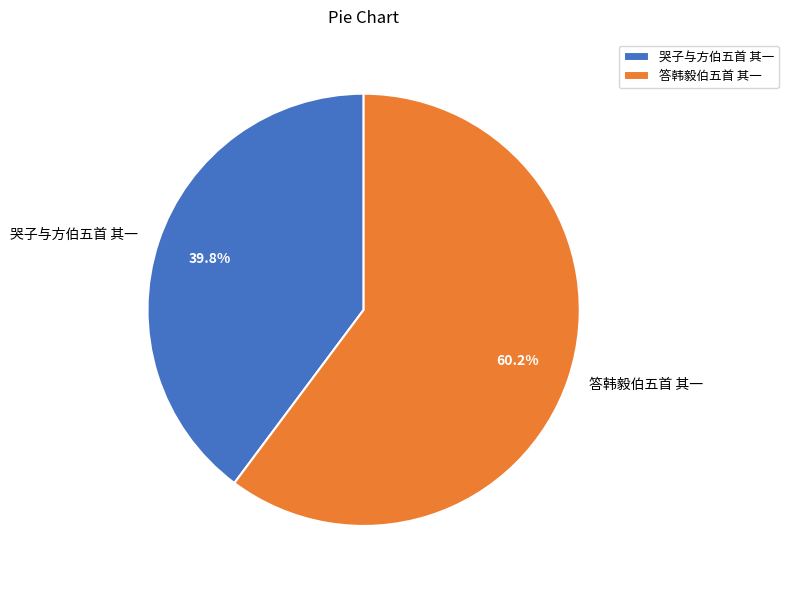

What is the majority slice?

答韩毅伯五首 其一